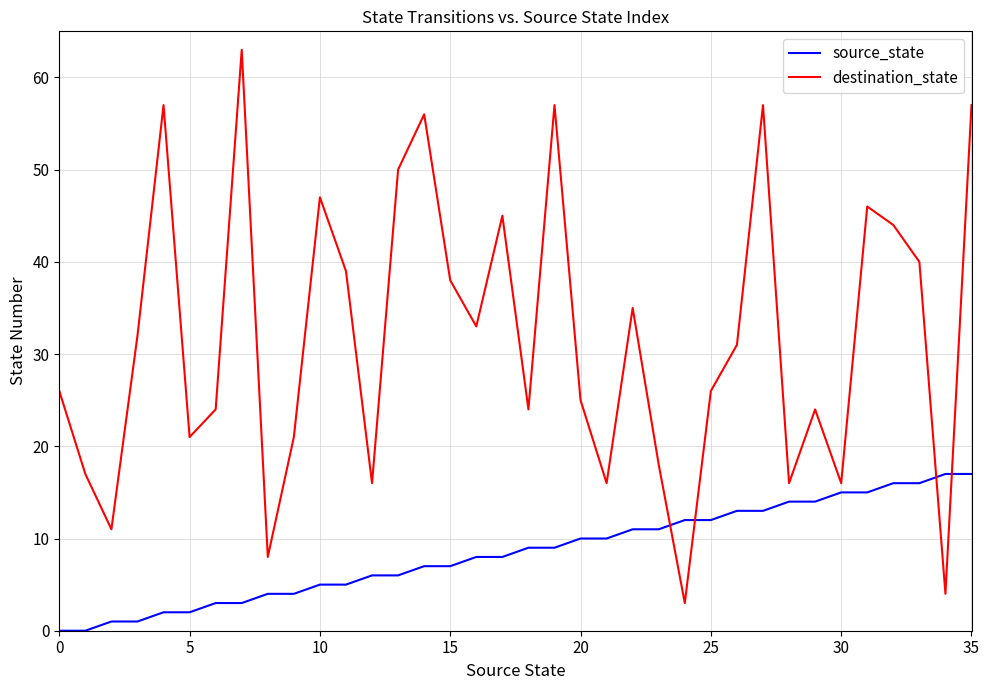

What is the greatest value displayed?

63